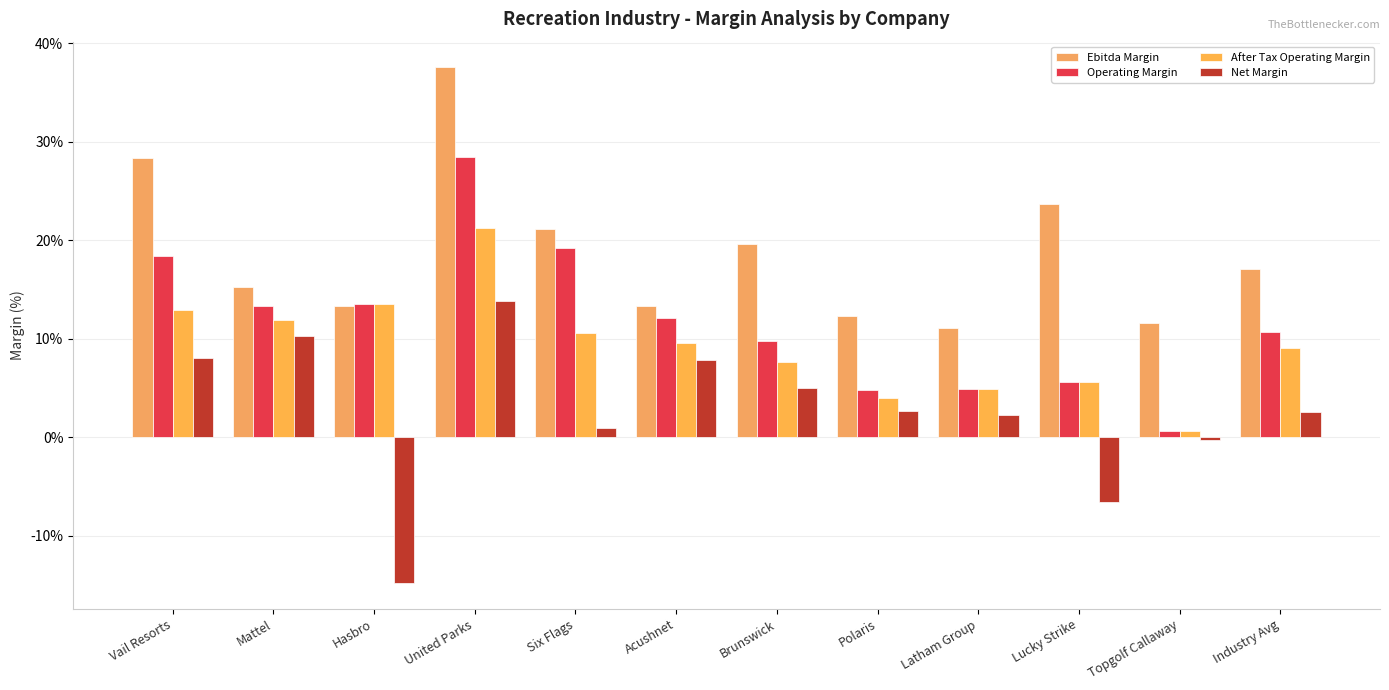

Are the bars grouped side by side (vs. stacked)?

Yes